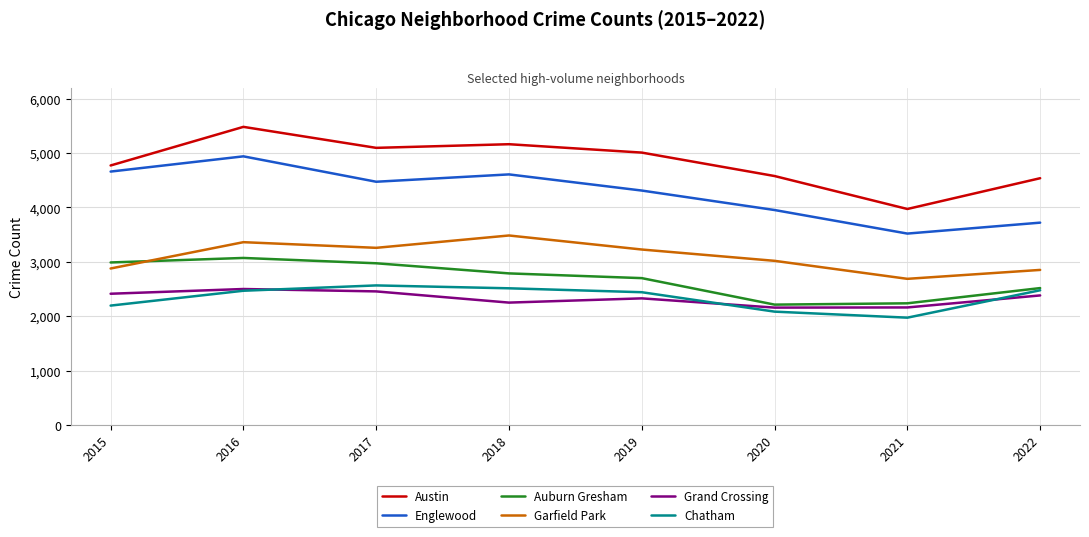

How many lines are shown in the chart?

6